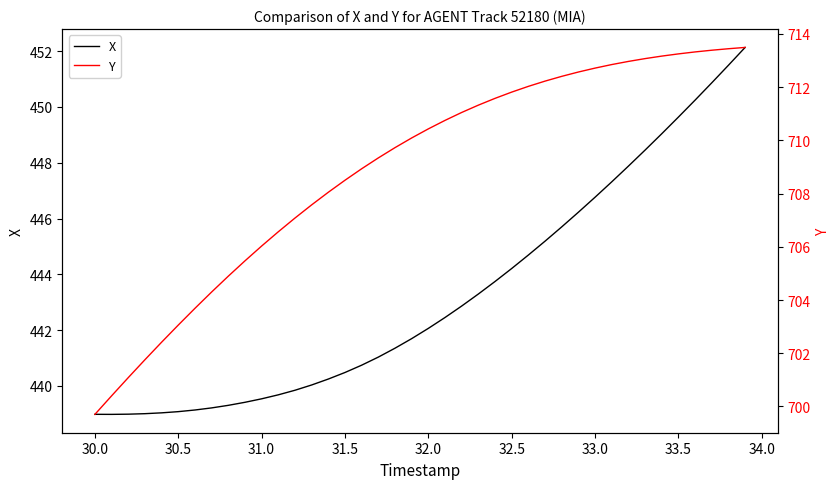

Which category has the lowest value in the X series?

30.0